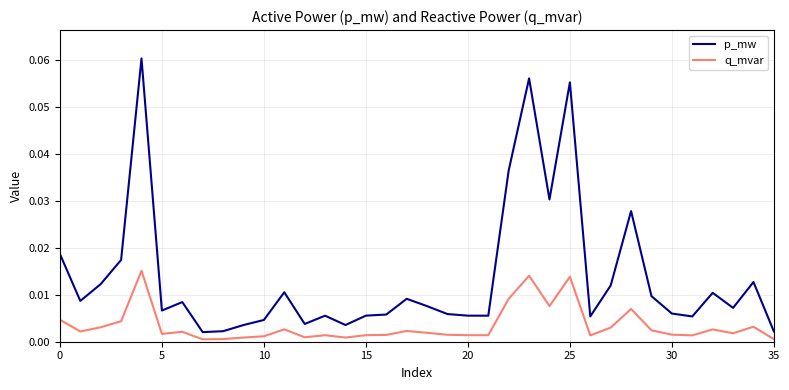

True or false: p_mw and q_mvar intersect in this chart.

False